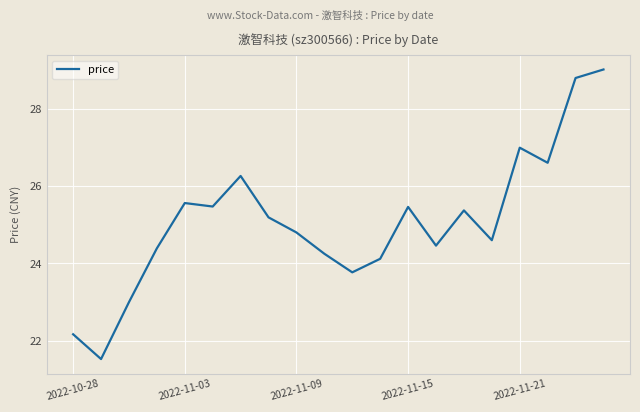

What is the difference between the maximum and minimum values?

7.5